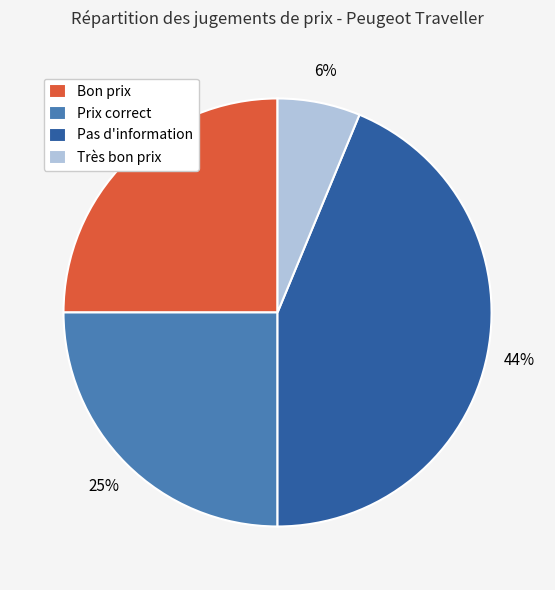

Is Très bon prix the majority of the pie?

No